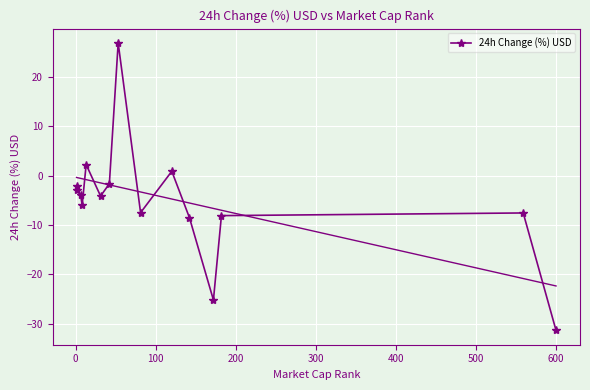

What is the value of the 7th point from the left?

-1.7